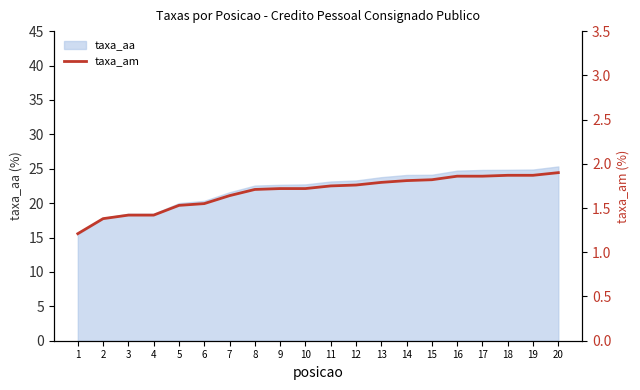

What is the value of the 1st point from the left?

1.2